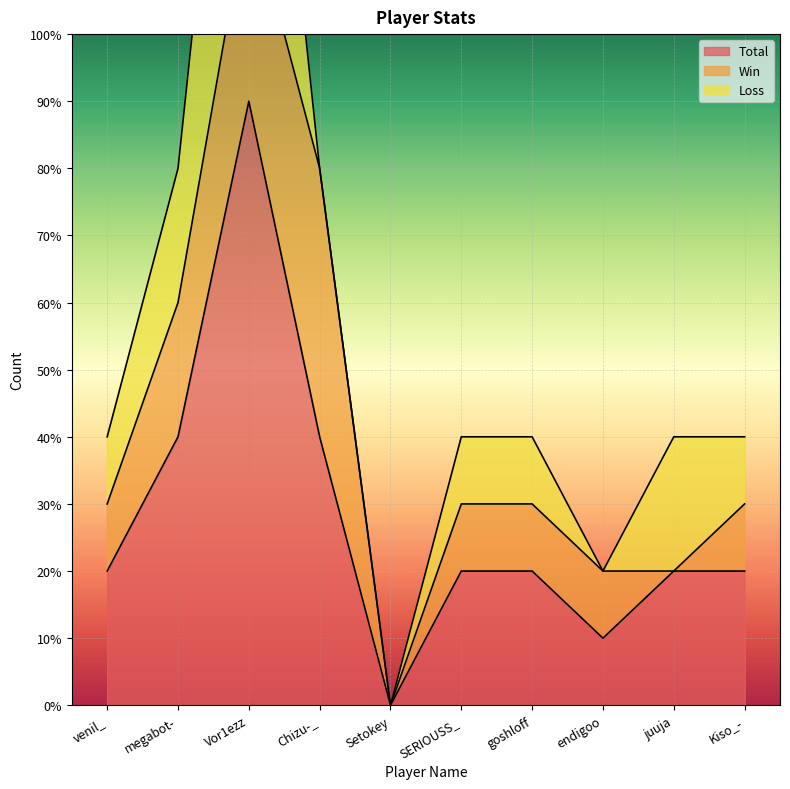

The Win series shows 1 at SERIOUSS_. True or false?

False